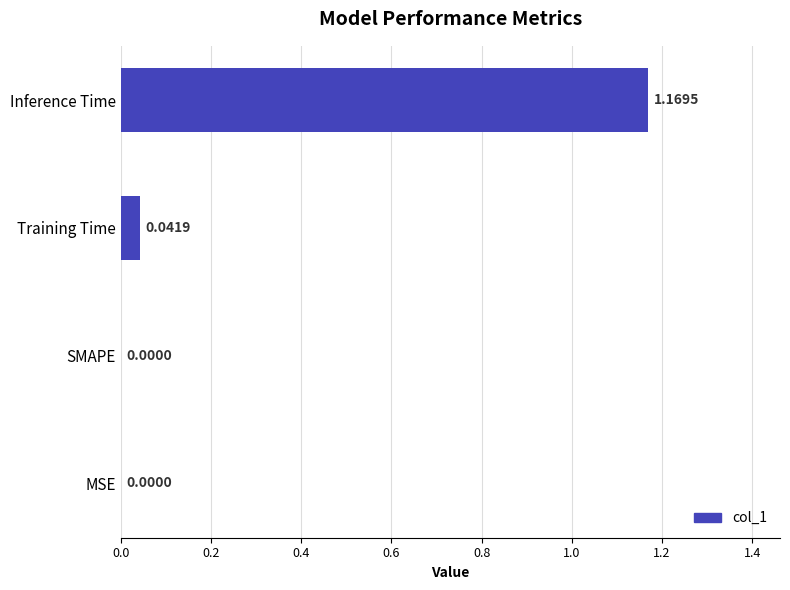

Which has a higher value, SMAPE or Training Time?

Training Time